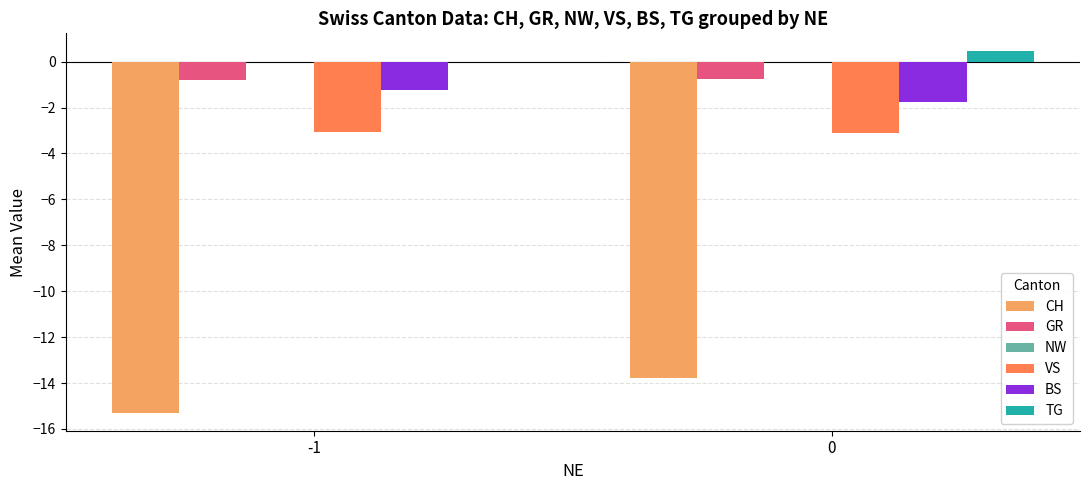

Which series has the largest total across all categories?

TG